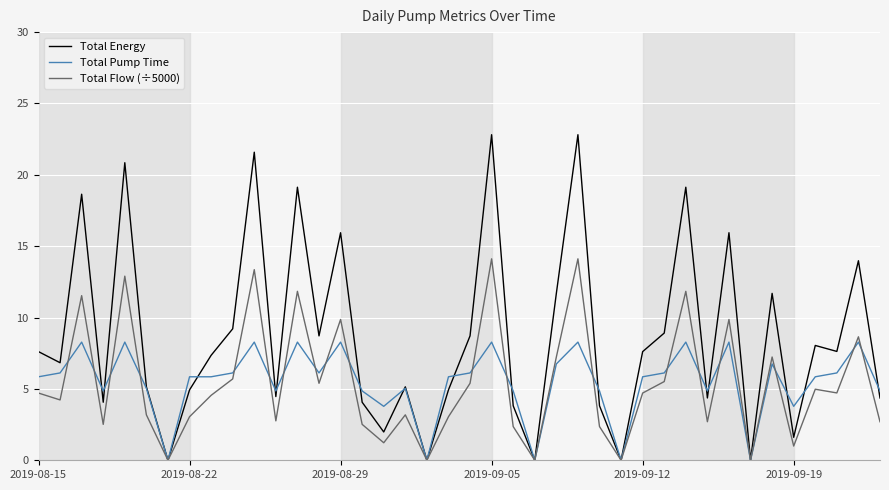

What is the average value of the Total Flow (÷5000) series?

5.4